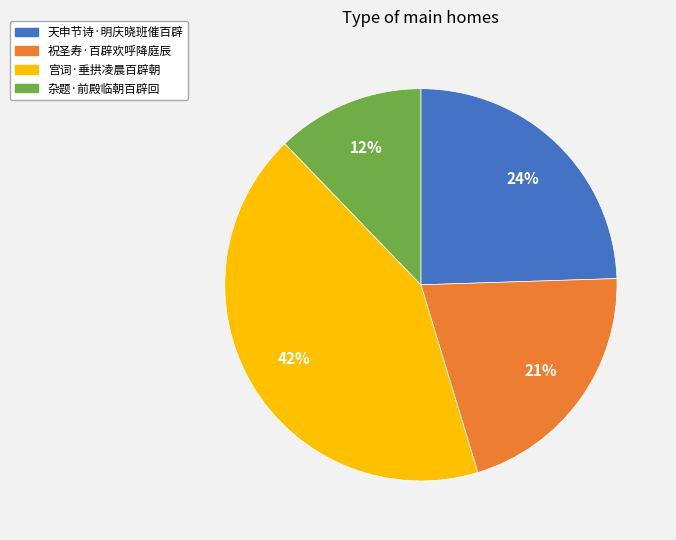

Which has a higher value, 宫词·垂拱凌晨百辟朝 or 祝圣寿·百辟欢呼降庭辰?

宫词·垂拱凌晨百辟朝